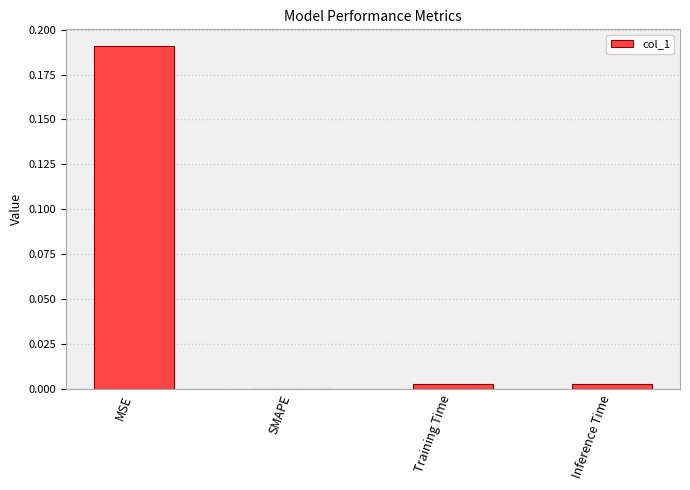

At which label is the value closest to 0?

SMAPE